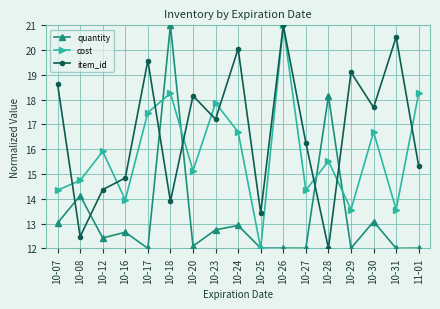

At which category does item_id reach its first local valley?

10-08